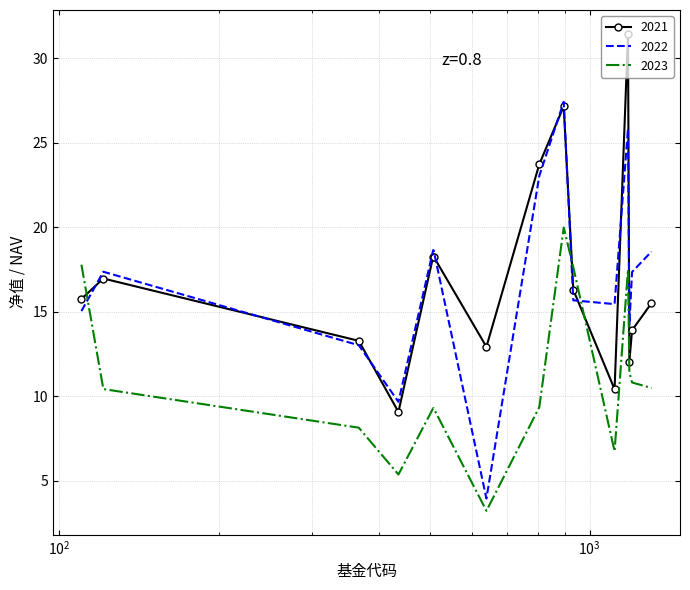

How many times do 2021 and 2023 cross each other?

3